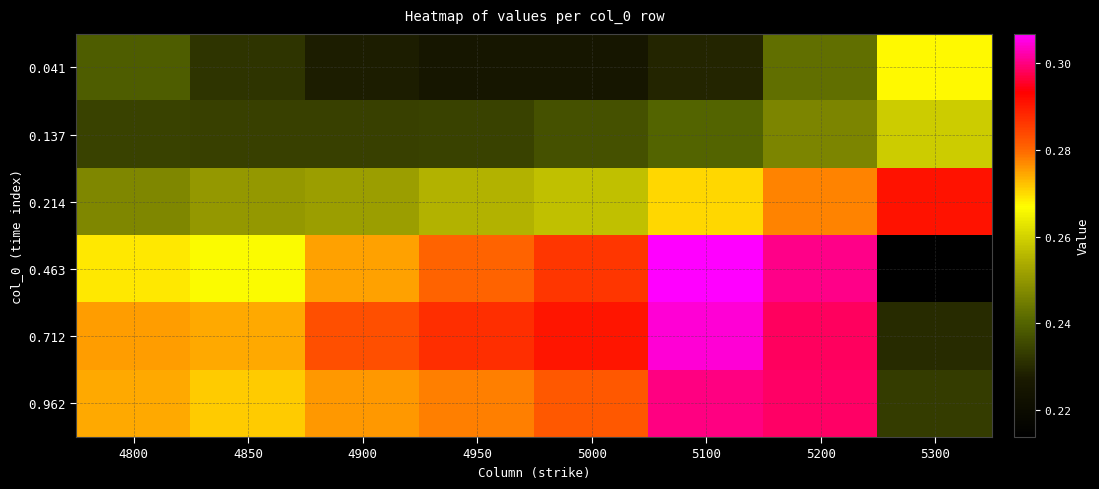

How many distinct data groups are displayed?

6